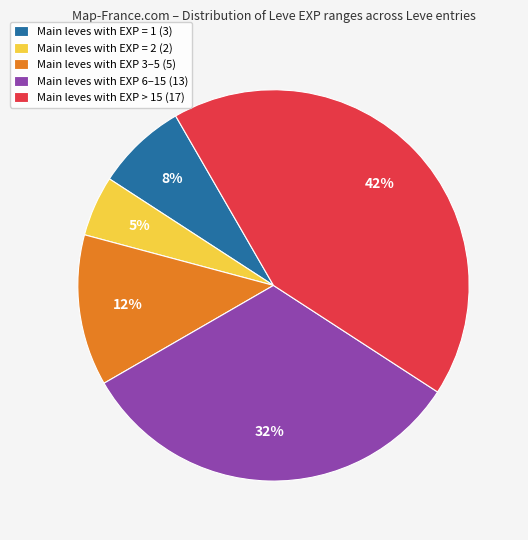

To the nearest percent, what is the difference between the Main leves with EXP = 2 (2) and Main leves with EXP = 1 (3) slice percentages?

3%